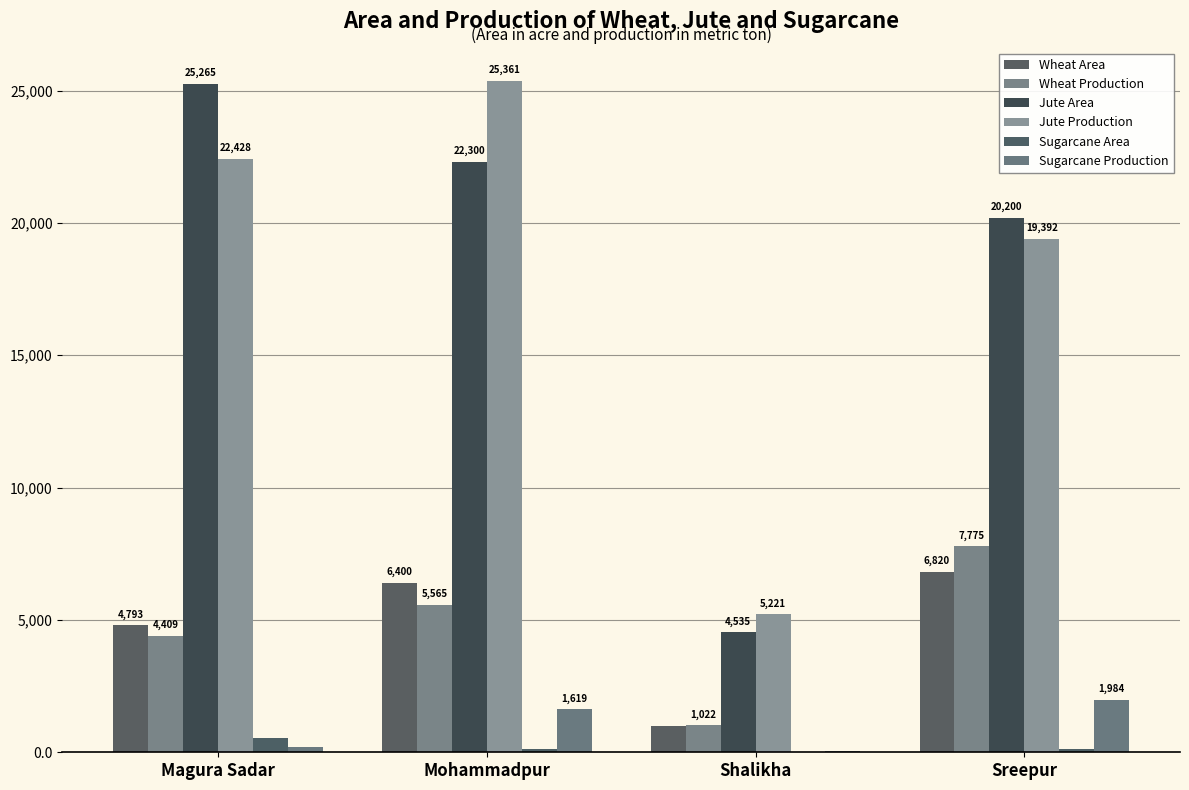

Reading left to right, transcribe all the data shown in this chart.

Wheat Area: 4793.0	6400.0	991.0	6820.0
Wheat Production: 4409.0	5565.0	1022.0	7775.0
Jute Area: 25265.0	22300.0	4535.0	20200.0
Jute Production: 22428.0	25361.0	5221.0	19392.0
Sugarcane Area: 532.0	114.0	3.8	124.0
Sugarcane Production: 209.0	1619.0	62.8	1984.0